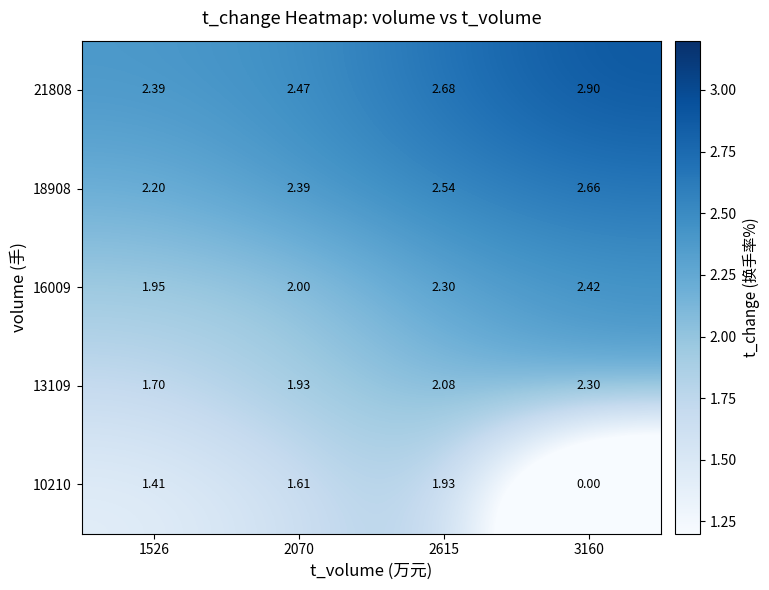

Is the value of 16009 at 3160 greater than the value of 18908 at 2615?

No